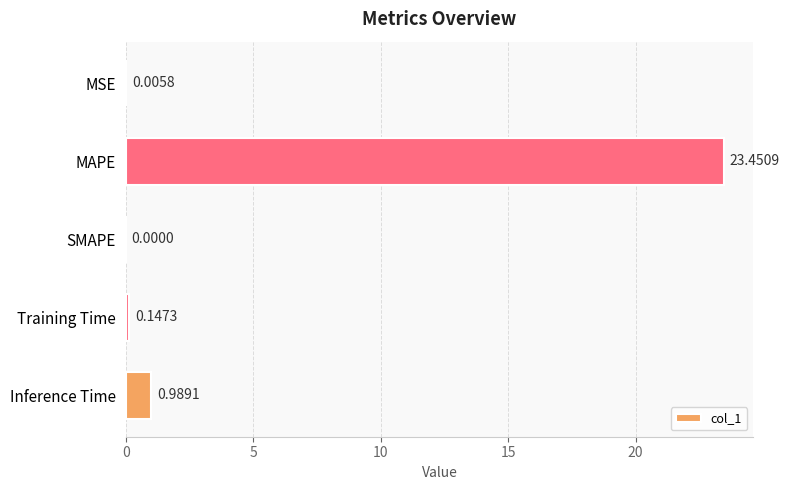

How many distinct data groups are displayed?

1